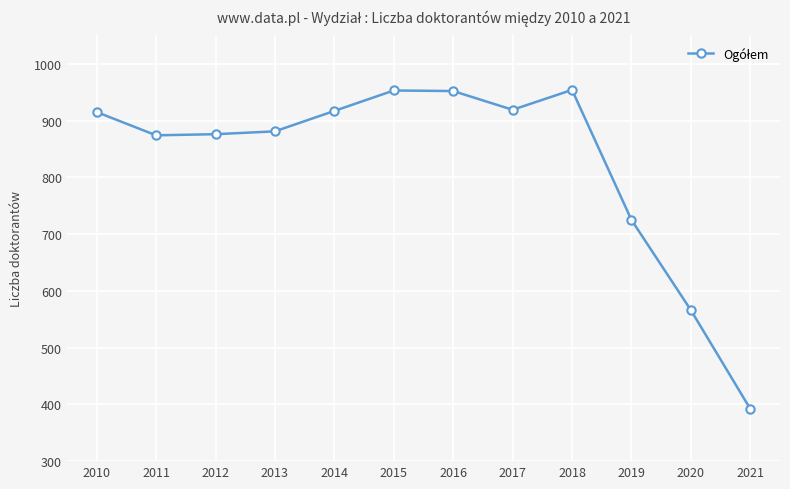

Is it true that the value at 2017 is 234?

False